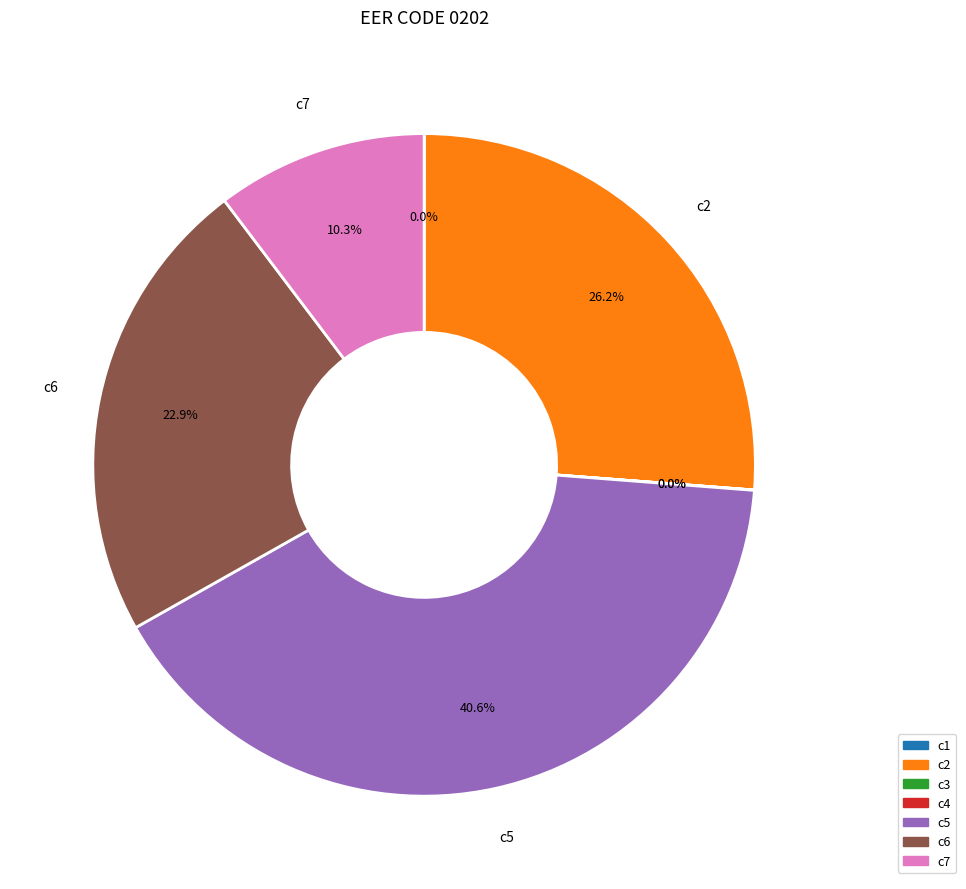

What percentage is the c5 slice, to the nearest percent?

41%